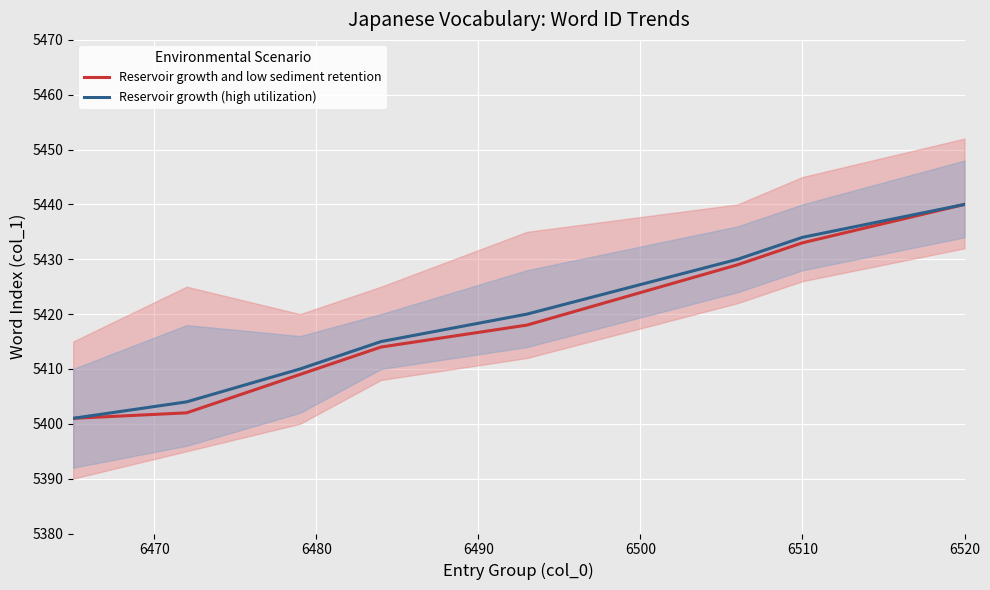

Is it true that Reservoir growth and low sediment retention equals 5433 at 6510?

True